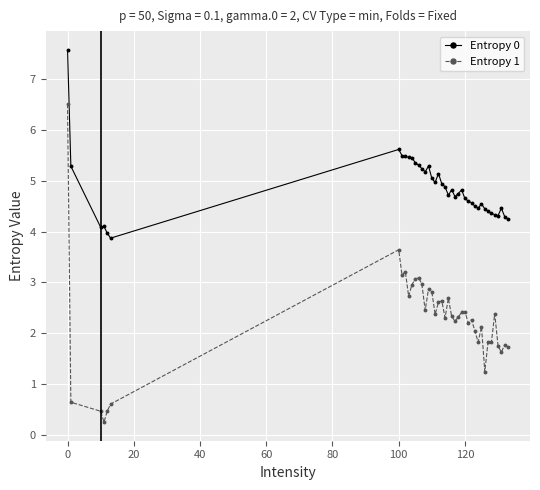

True or false: Entropy 0 and Entropy 1 intersect in this chart.

False